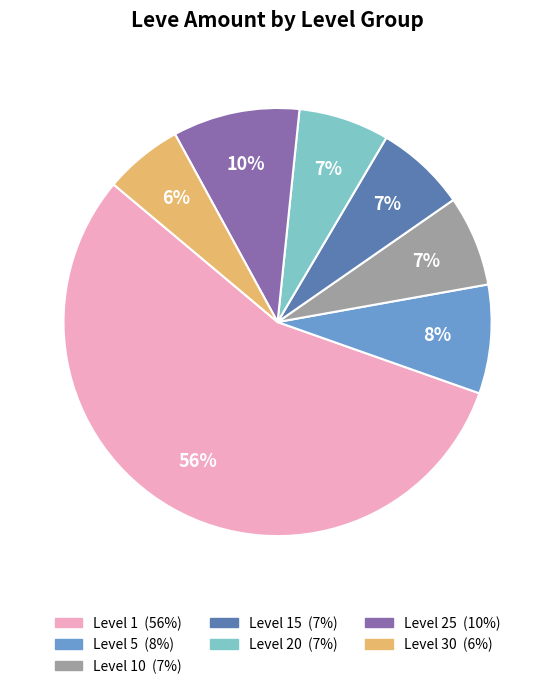

Count the number of slices in the pie.

7